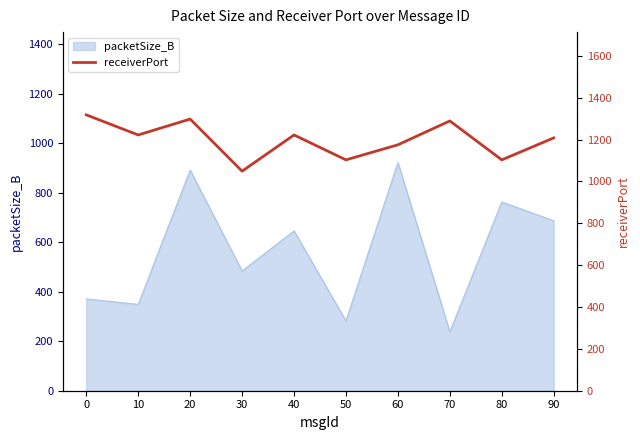

Does the chart have visible grid lines?

No